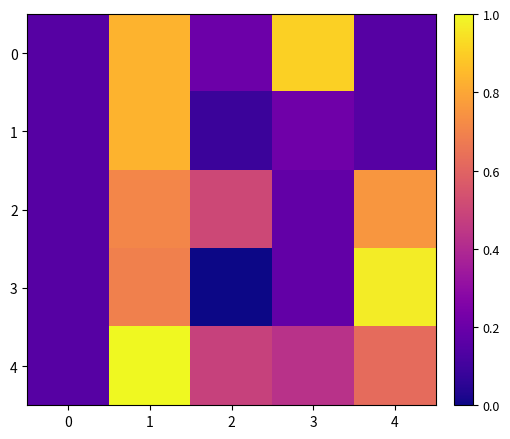

How many data points does each series have?

5